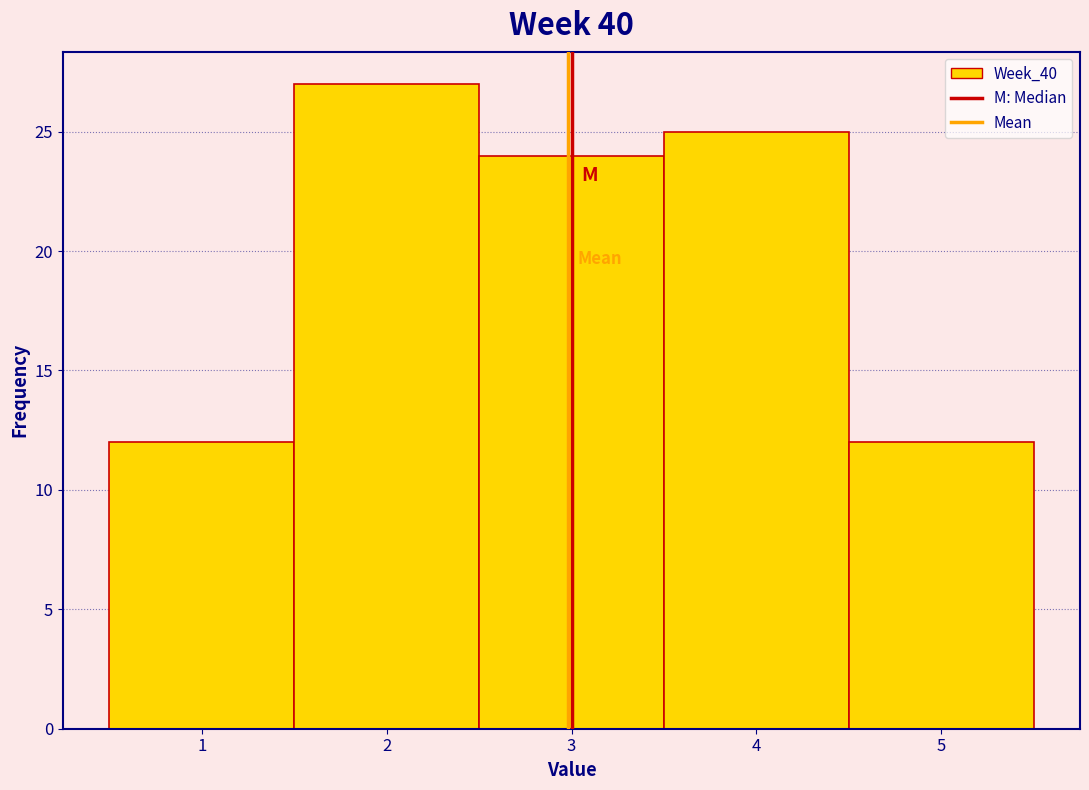

Reading left to right, list every bar in this chart as the range it spans on the x-axis followed by its height. The values are not printed on the chart, so give them approximately, as read against the axis.

0.5 to 1.5: 12
1.5 to 2.5: 27
2.5 to 3.5: 24
3.5 to 4.5: 25
4.5 to 5.5: 12